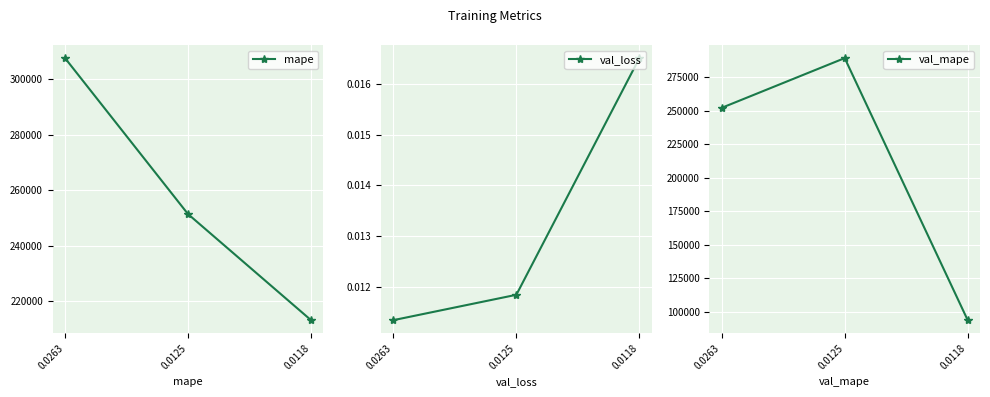

Which series has the largest total across all categories?

mape